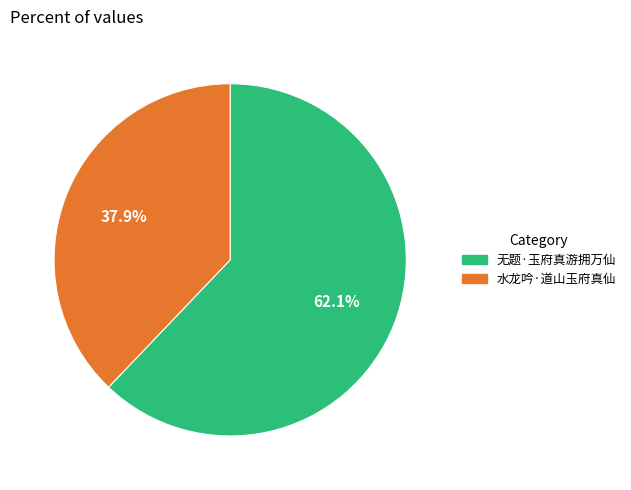

How many slices are in this pie chart?

2